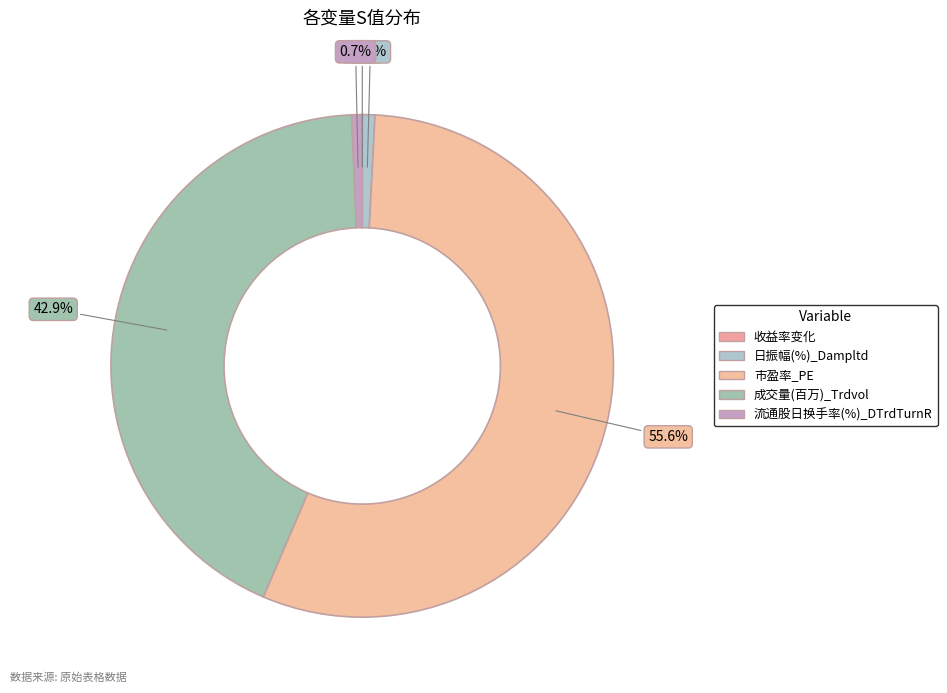

What is the largest slice in the pie chart?

市盈率_PE